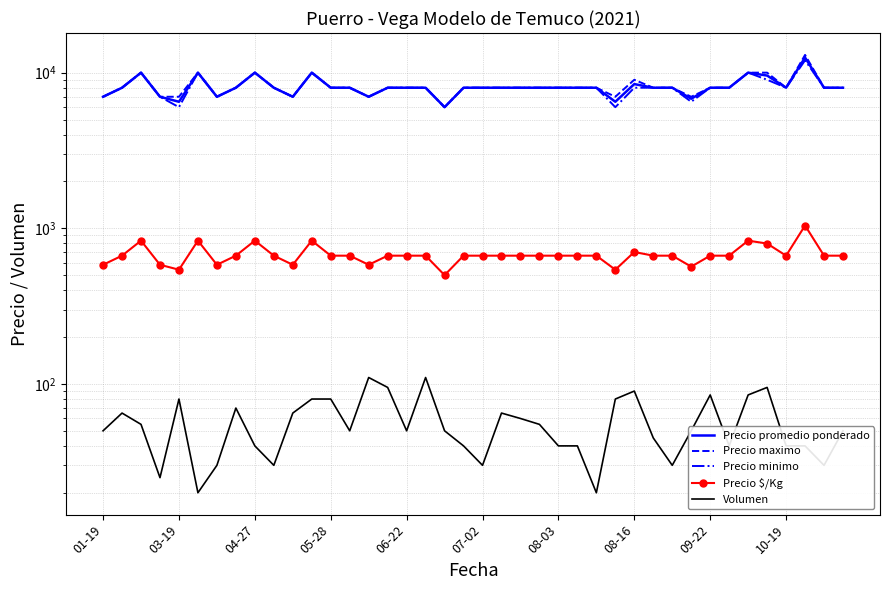

The Precio promedio ponderado series shows 8000 at 30. True or false?

True